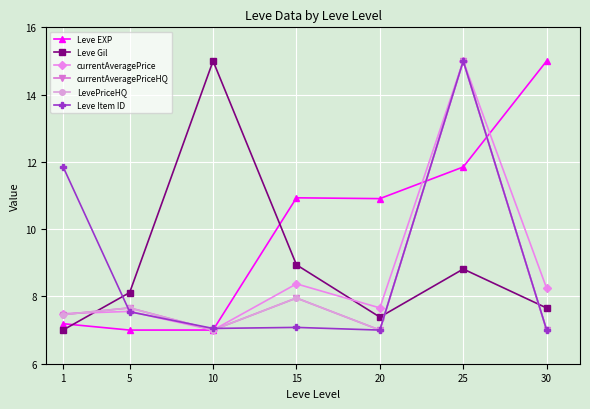

Which label corresponds to the smallest value in the chart?

5